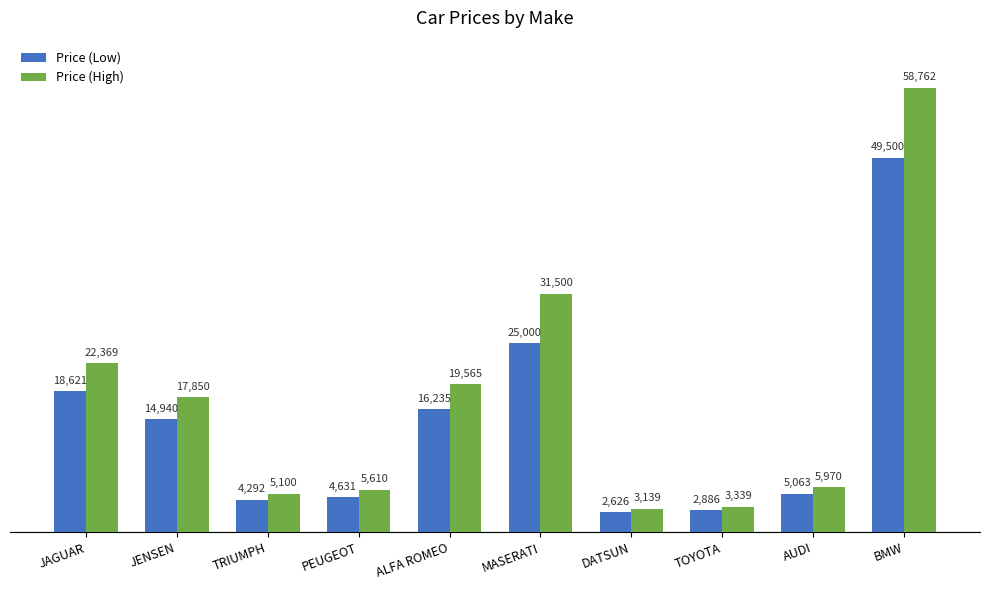

Rank the series by their maximum value, from lowest to highest.

Price (Low), Price (High)